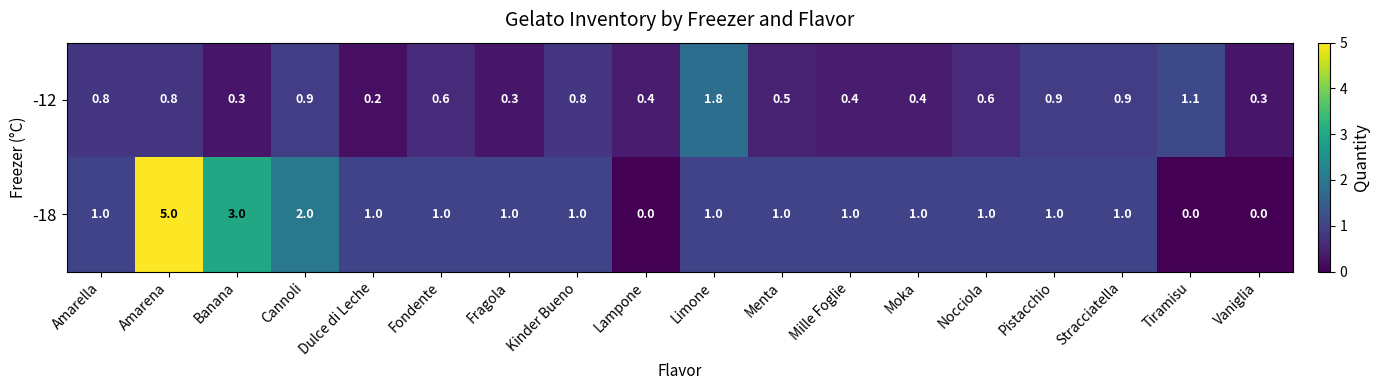

Is the value of -18 at Amarena greater than the value of -12 at Stracciatella?

Yes